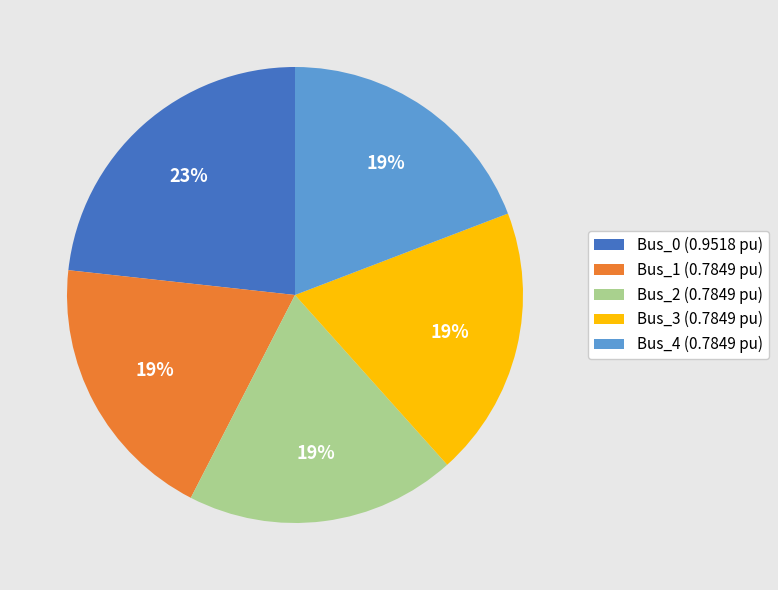

To the nearest percent, what percentage of the pie is Bus_0?

23%